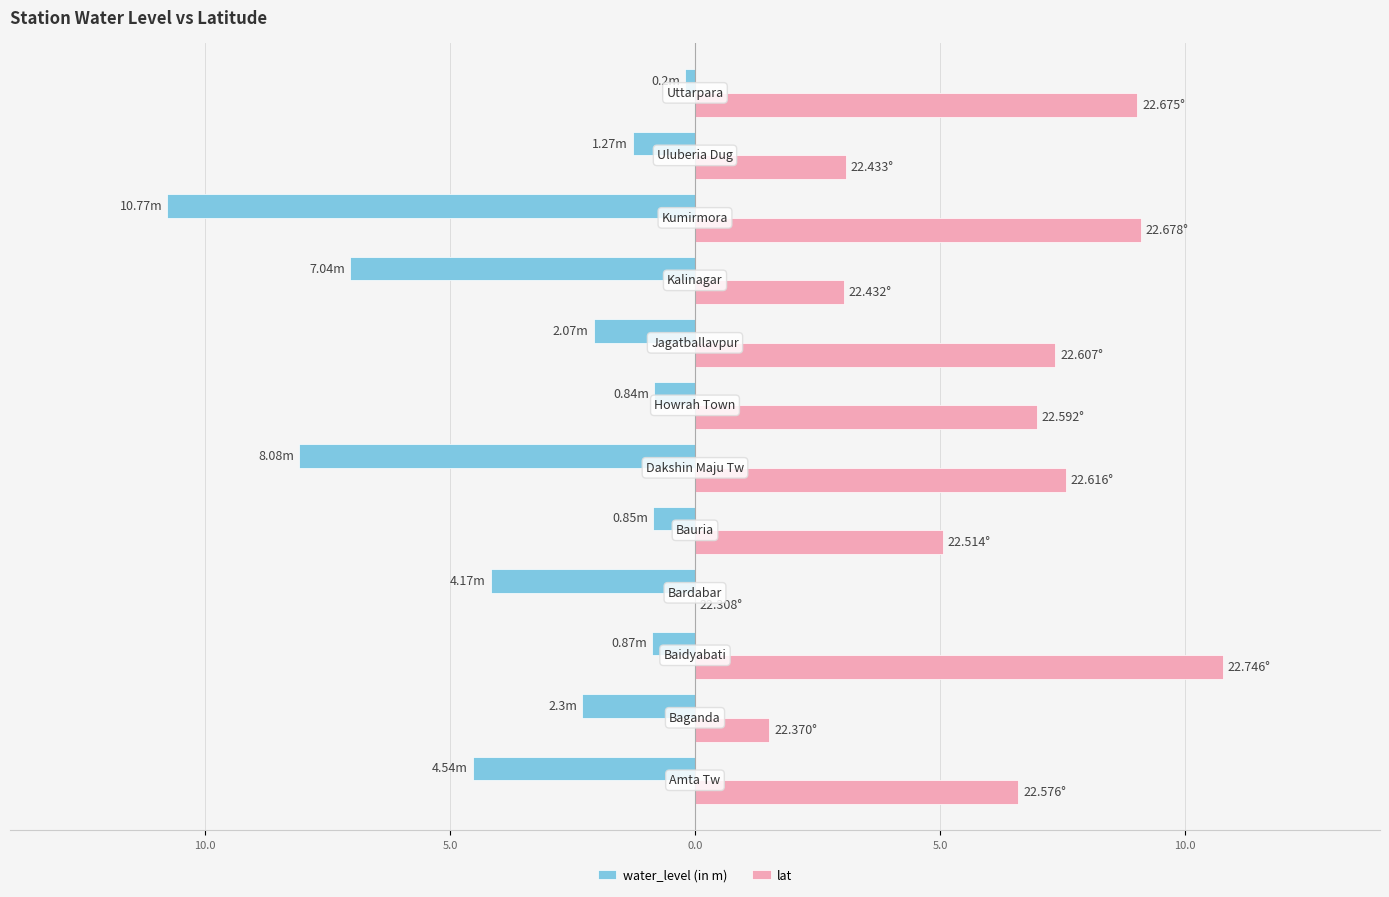

What are all the series names shown in the legend?

water_level (in m), lat